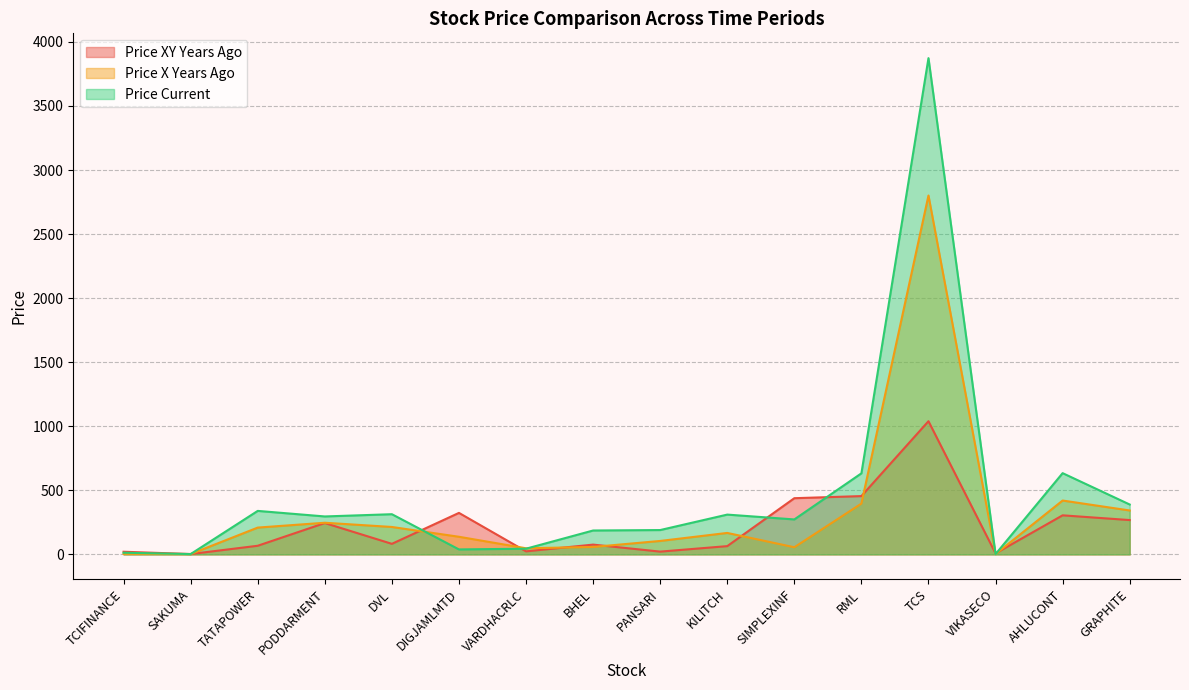

In price_current, how many points are lower than both neighbors (excluding endpoints)?

5